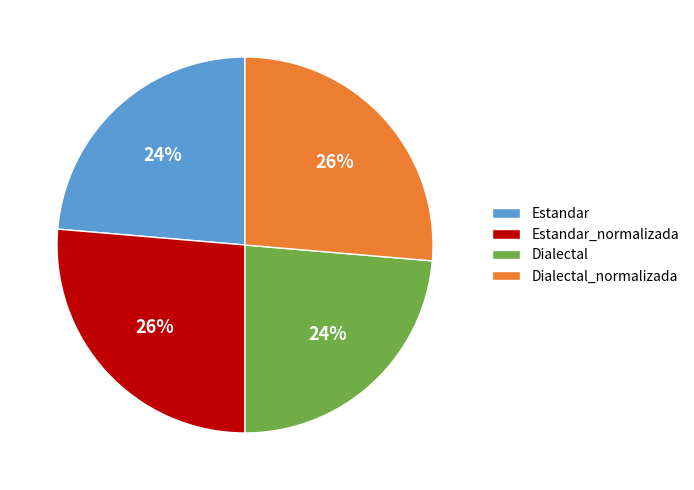

Is there any slice that represents more than half of the pie?

No